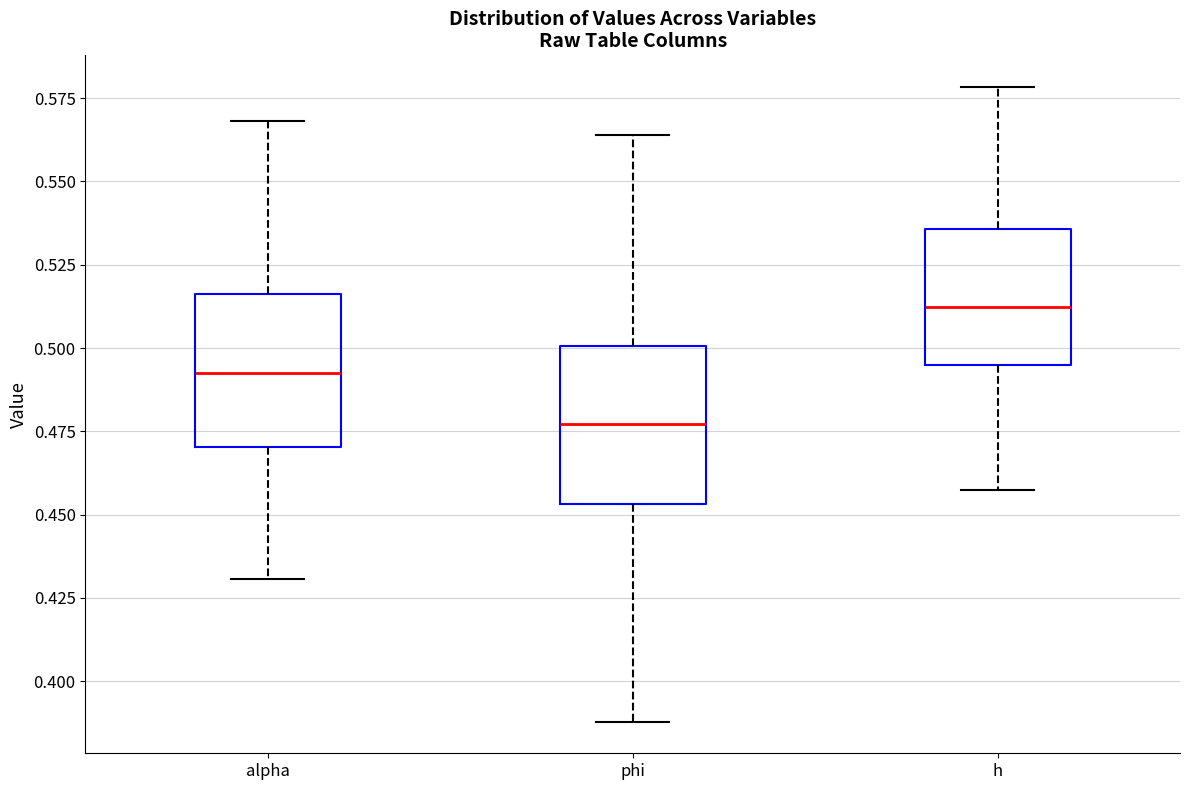

Which box's median line is the lowest?

phi